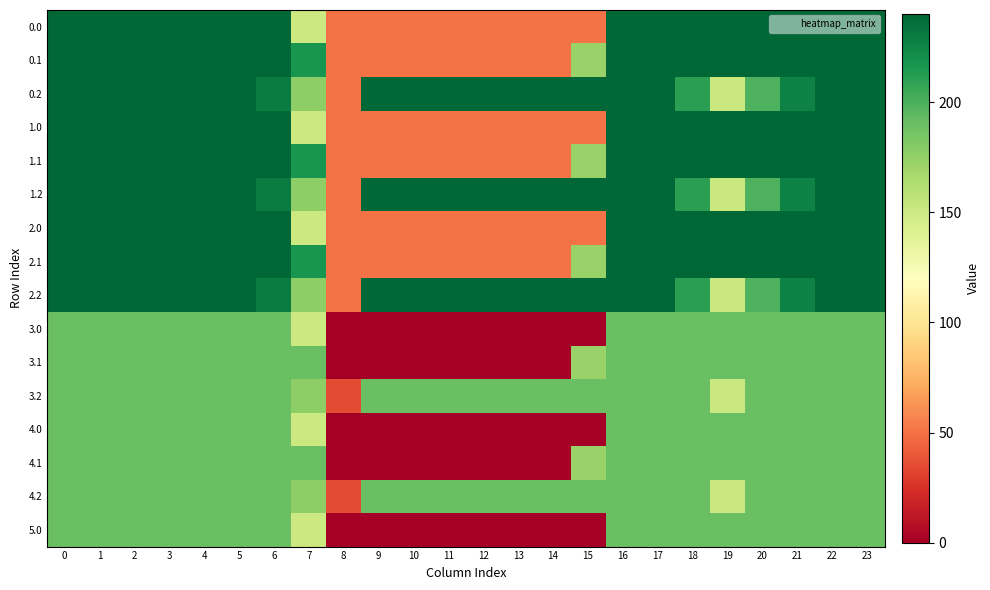

At how many categories does at least one series exceed 200?

23